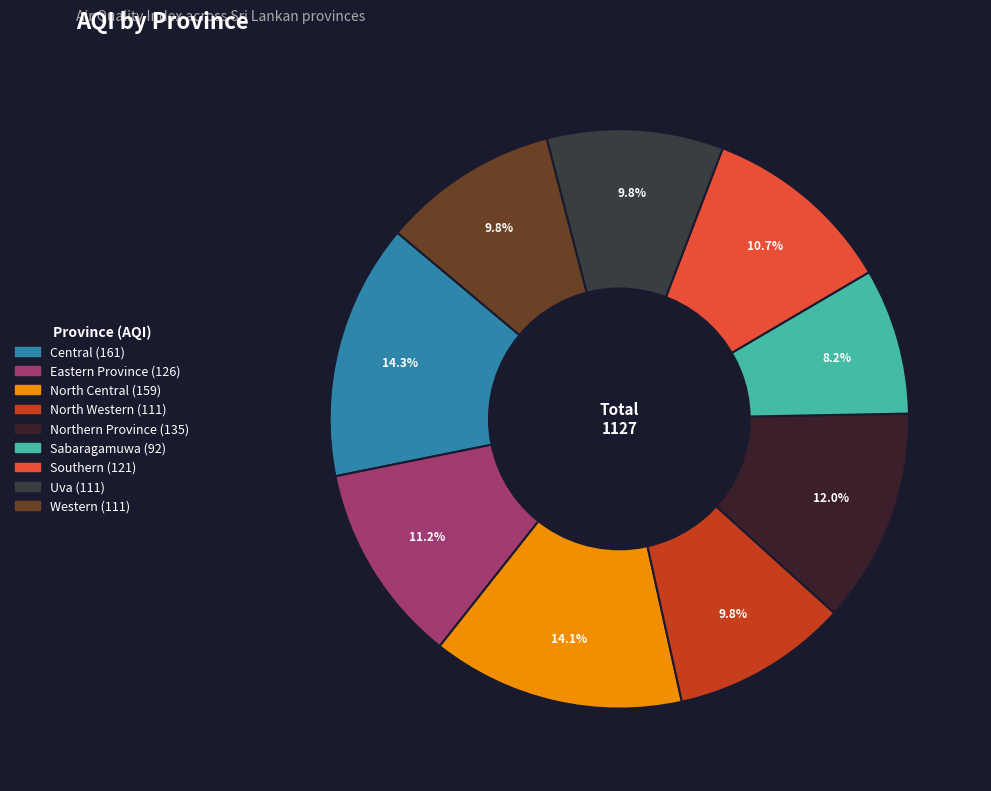

True or false: Central accounts for 1% of the total.

False